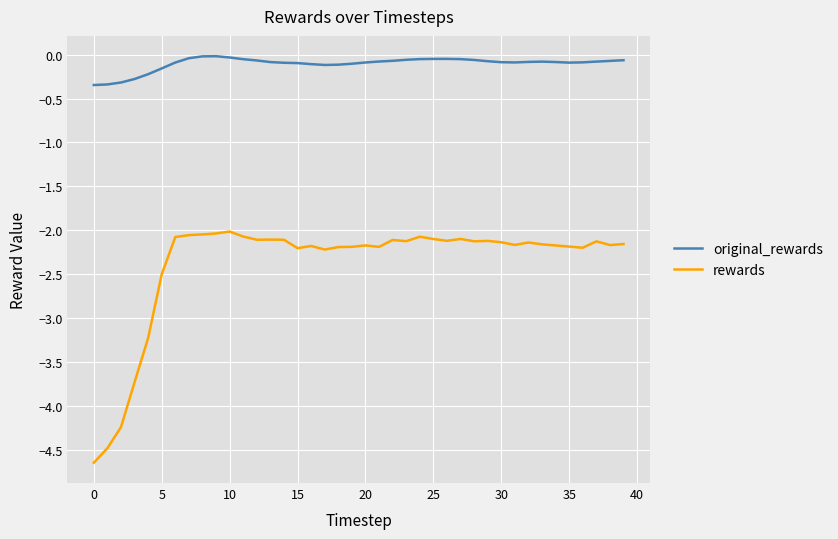

What is the minimum value for rewards?

-4.6